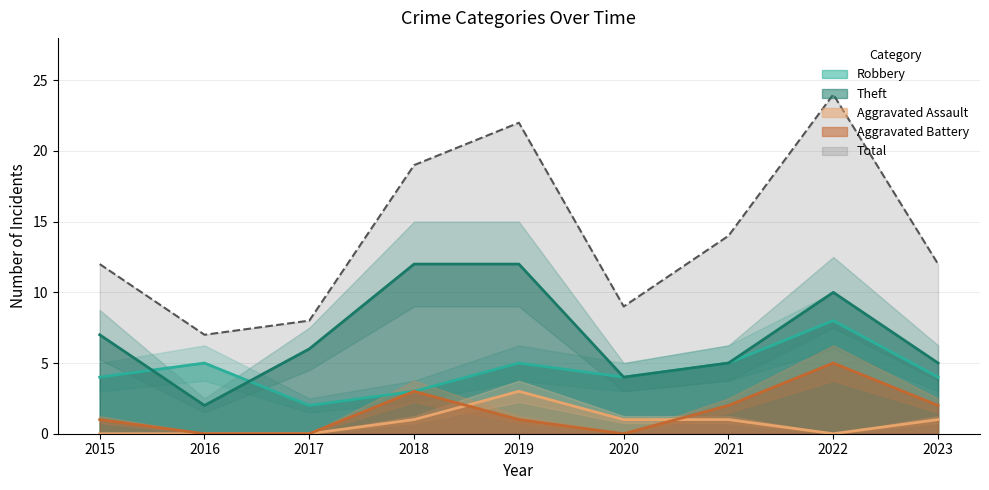

Does the chart display data point markers on the line(s)?

No